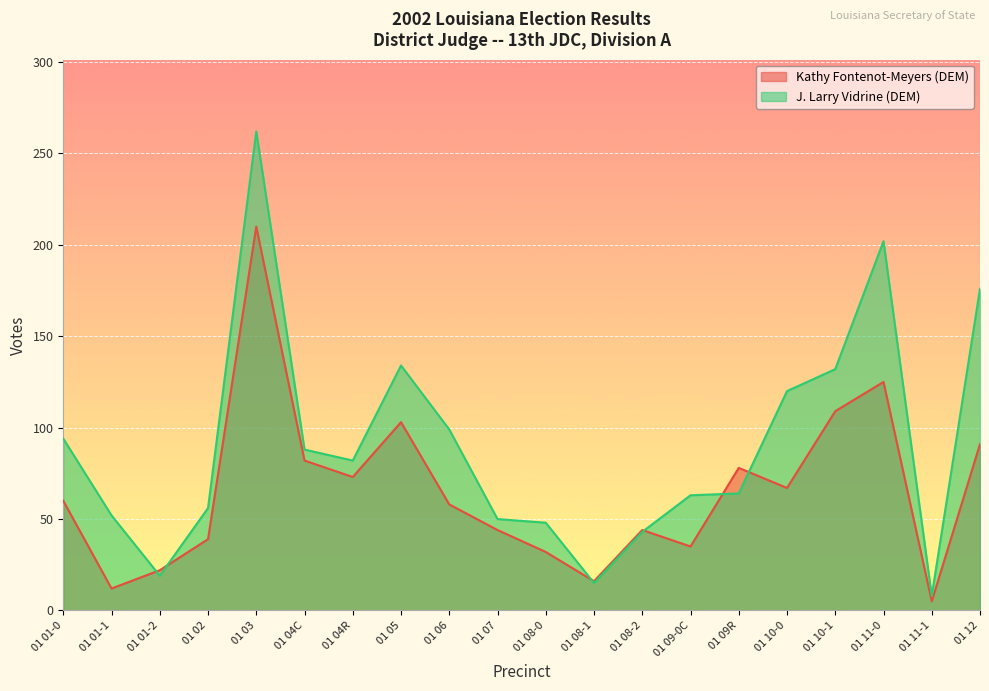

How many values in the Kathy Fontenot-Meyers (DEM) series exceed 60?

9